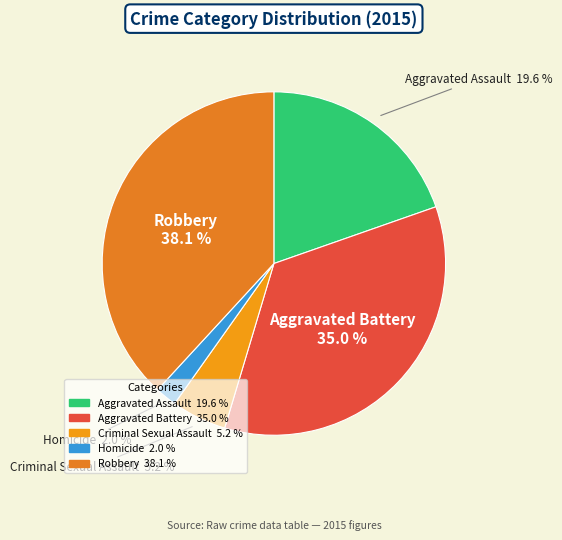

To the nearest percent, what is the difference between the largest and smallest slice percentages?

36%